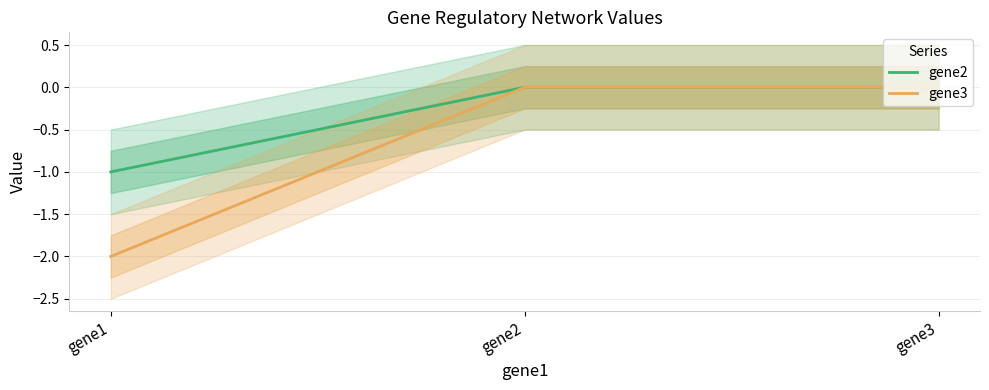

What is the difference between the second highest and minimum values in the gene2 series?

1